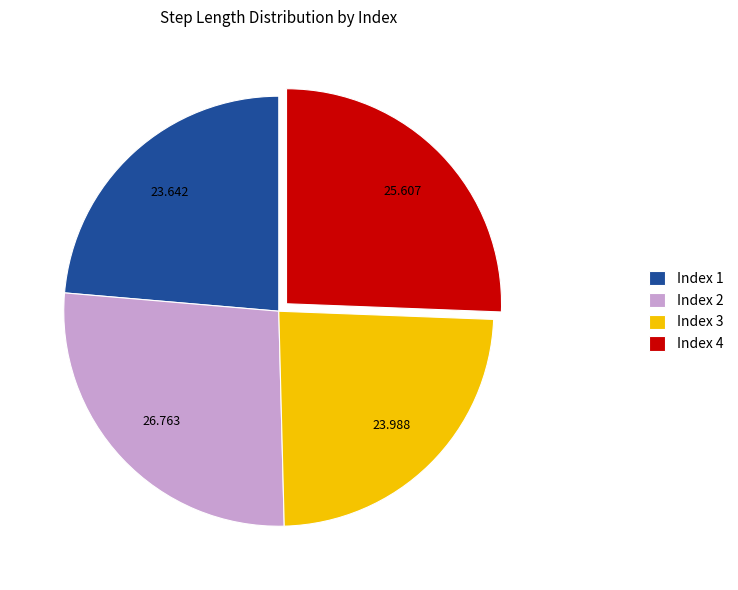

Is there any slice that represents more than half of the pie?

No